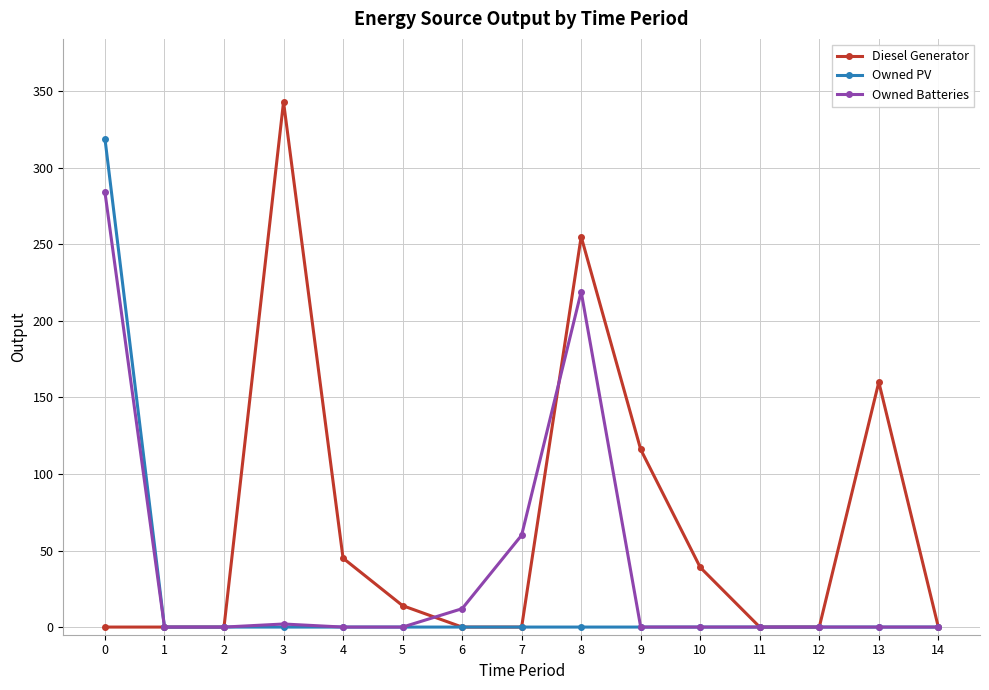

Which series changed the most between 9 and 12?

Diesel Generator